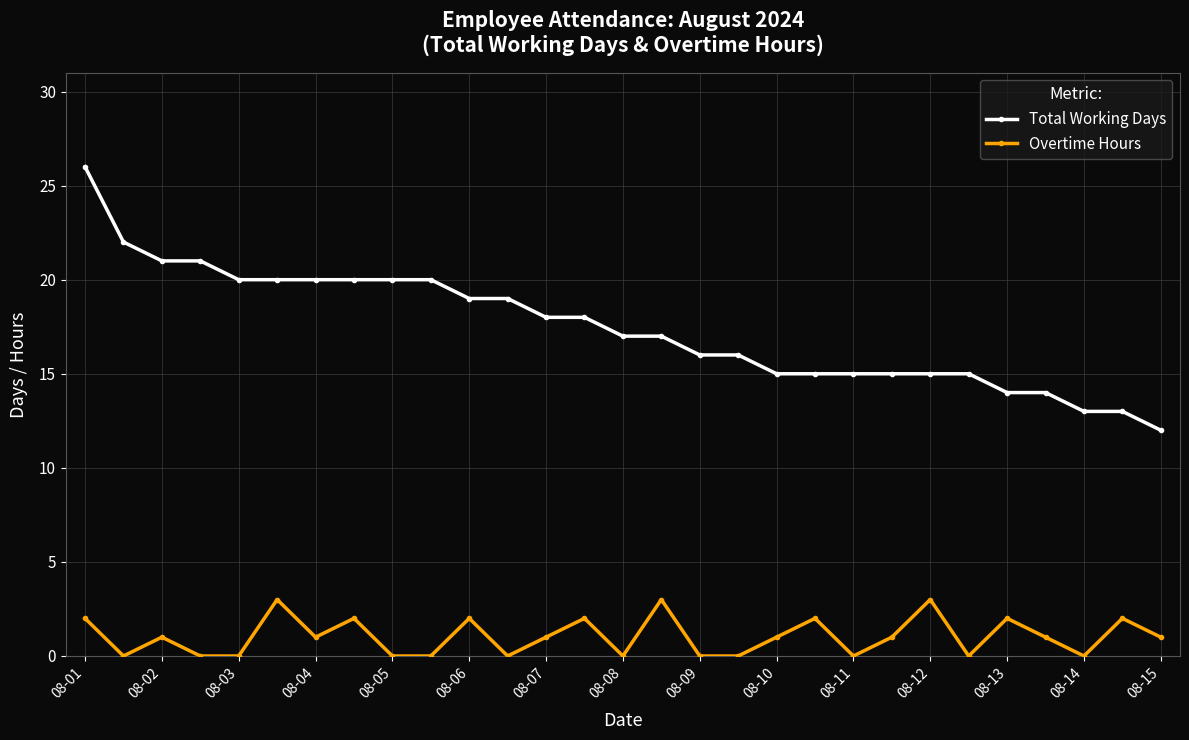

Reading left to right, extract all data points from this chart.

Total Working Days: 26	22	21	21	20	20	20	20	20	20	19	19	18	18	17	17	16	16	15	15	15	15	15	15	14	14	13	13	12
Overtime Hours: 2	0	1	0	0	3	1	2	0	0	2	0	1	2	0	3	0	0	1	2	0	1	3	0	2	1	0	2	1